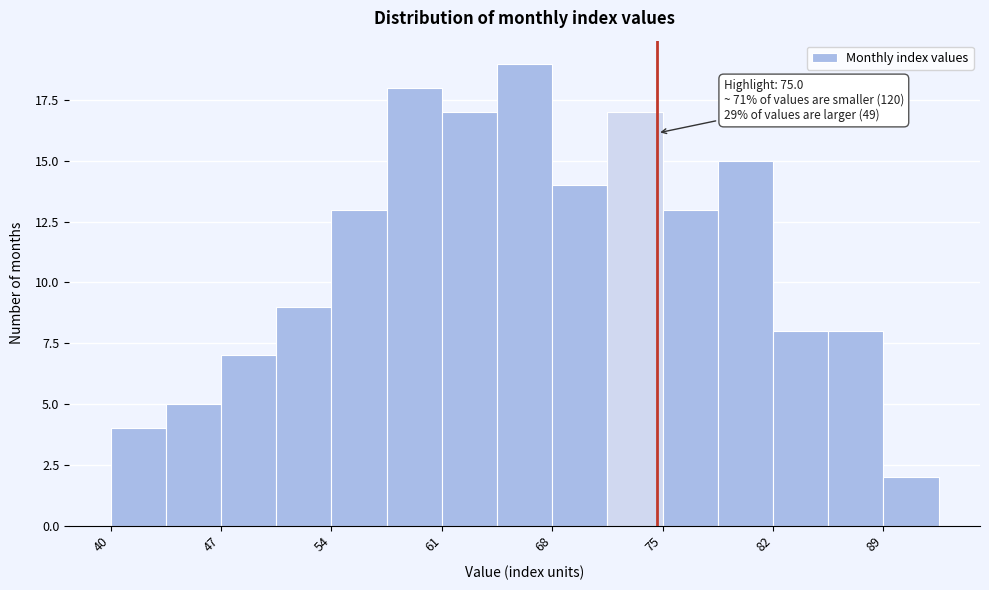

Read against the x-axis, roughly where is the centre of the tallest bar?

67